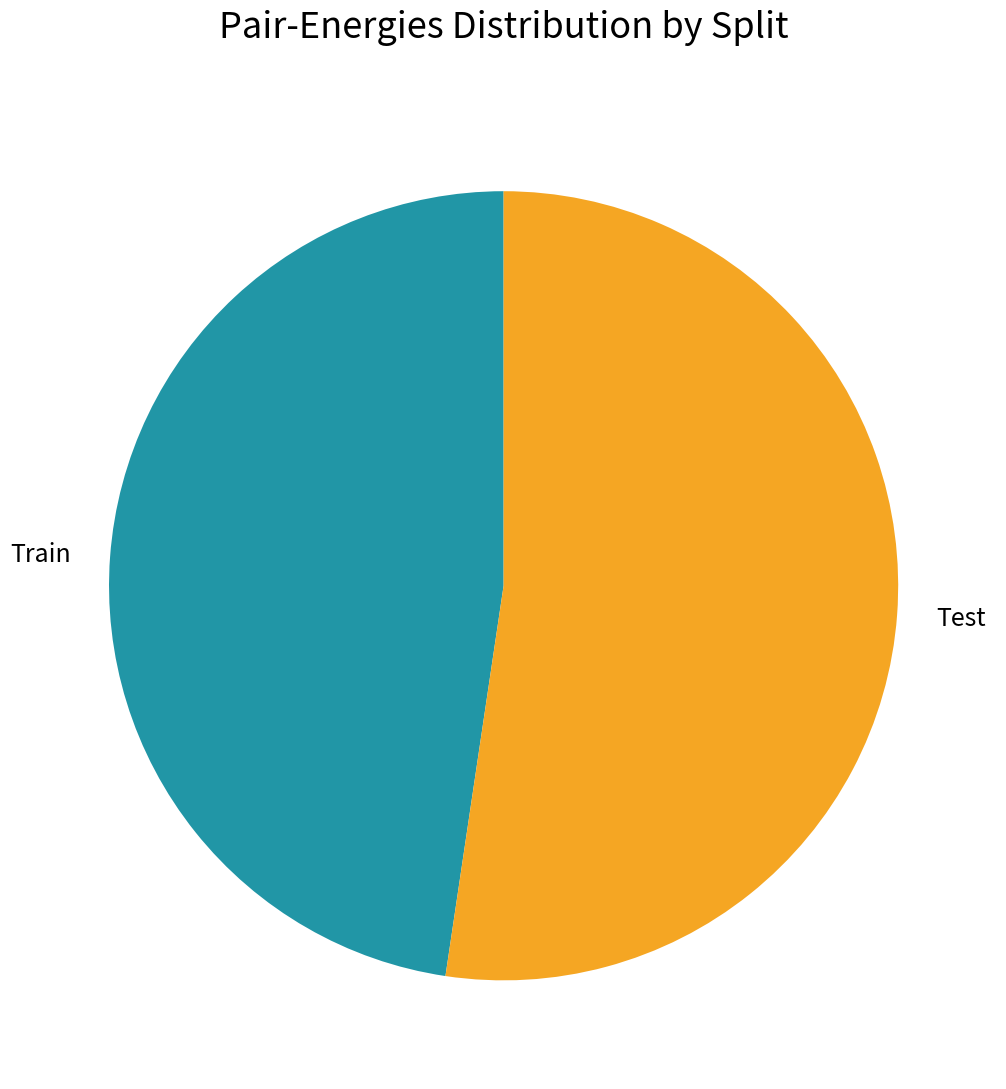

Which category accounts for the majority?

Test